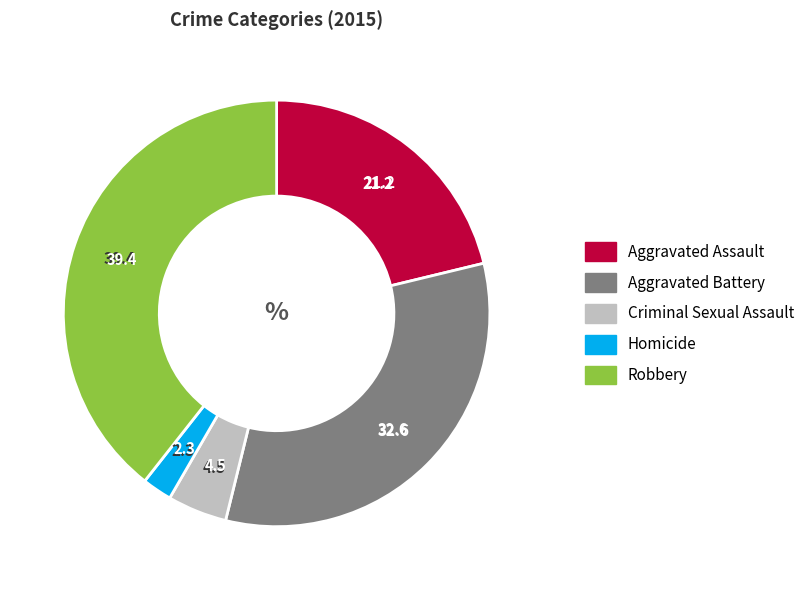

Which has a higher value, Robbery or Aggravated Assault?

Robbery